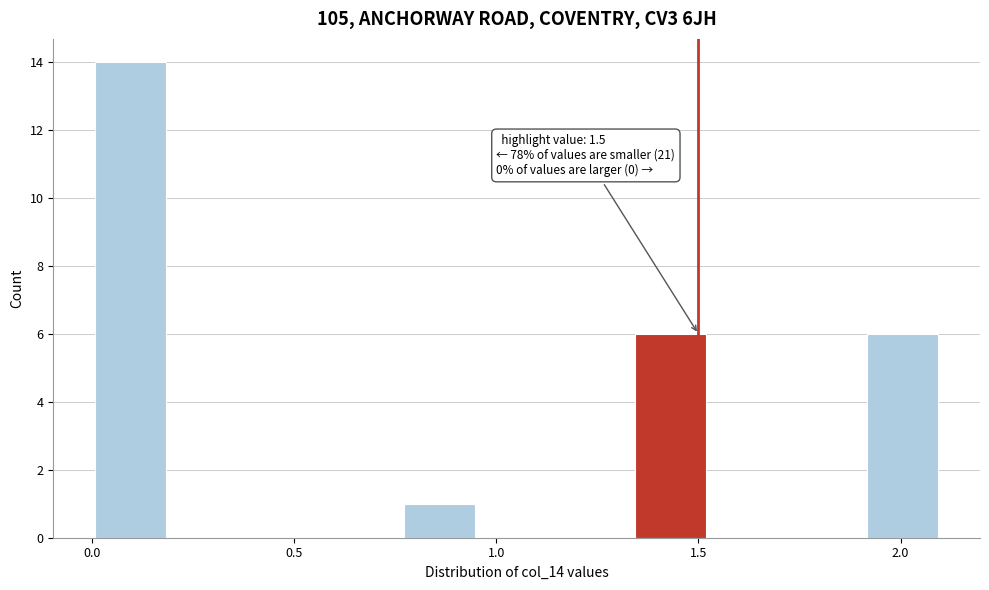

Read against the x-axis, roughly where is the centre of the tallest bar?

0.10